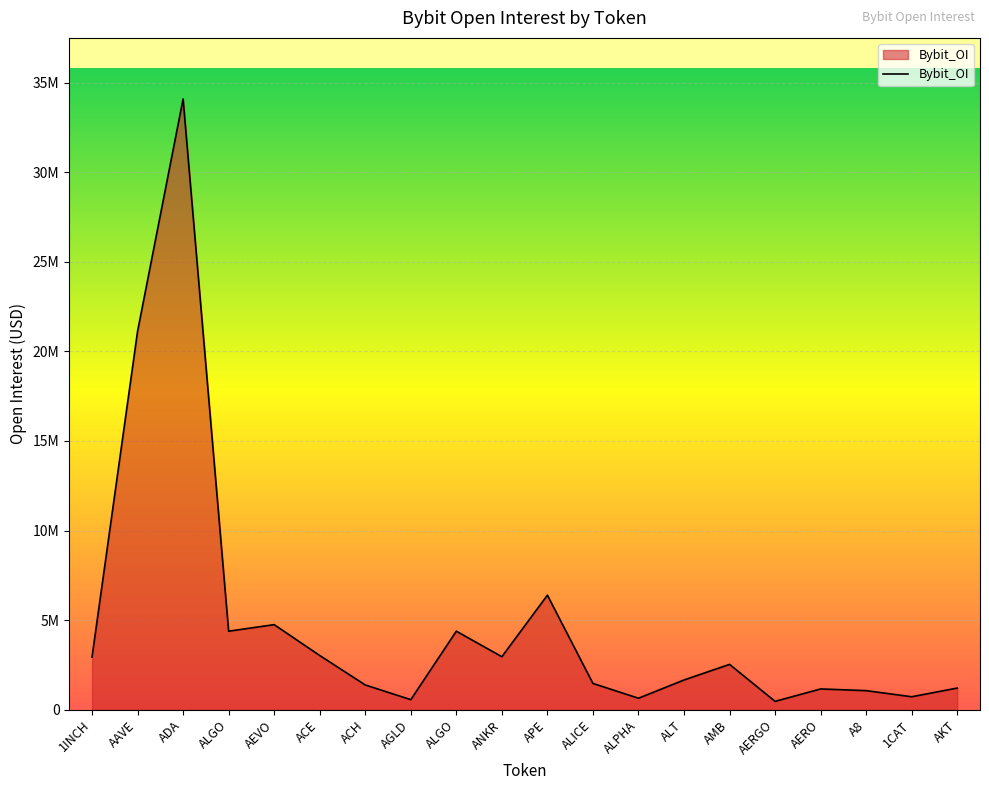

Does the chart have visible grid lines?

Yes